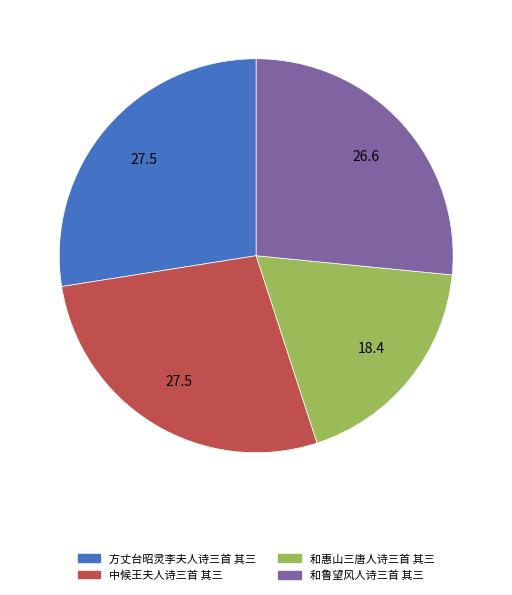

Count the number of slices in the pie.

4